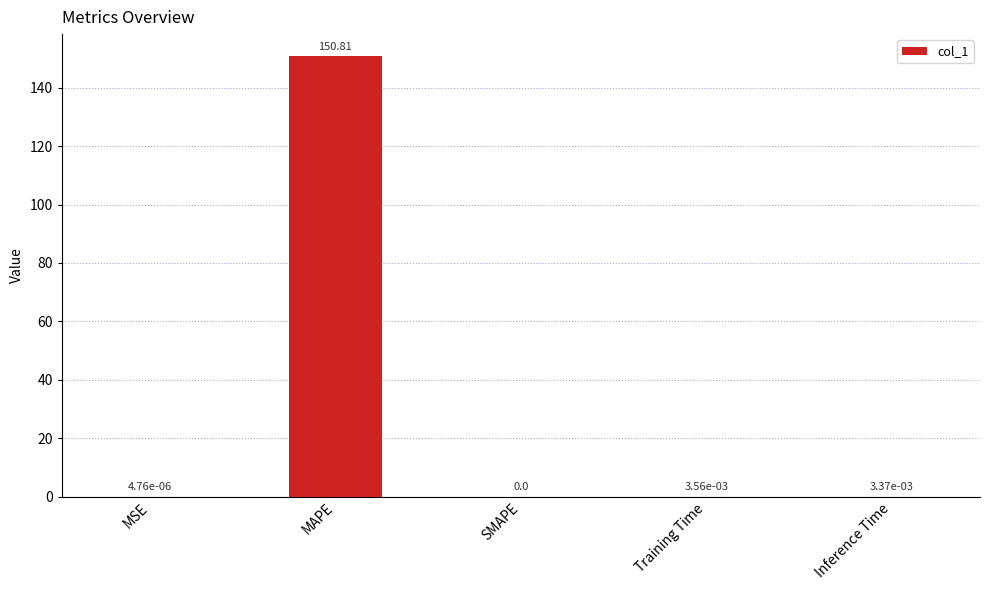

Which category has the highest value across all series?

MAPE